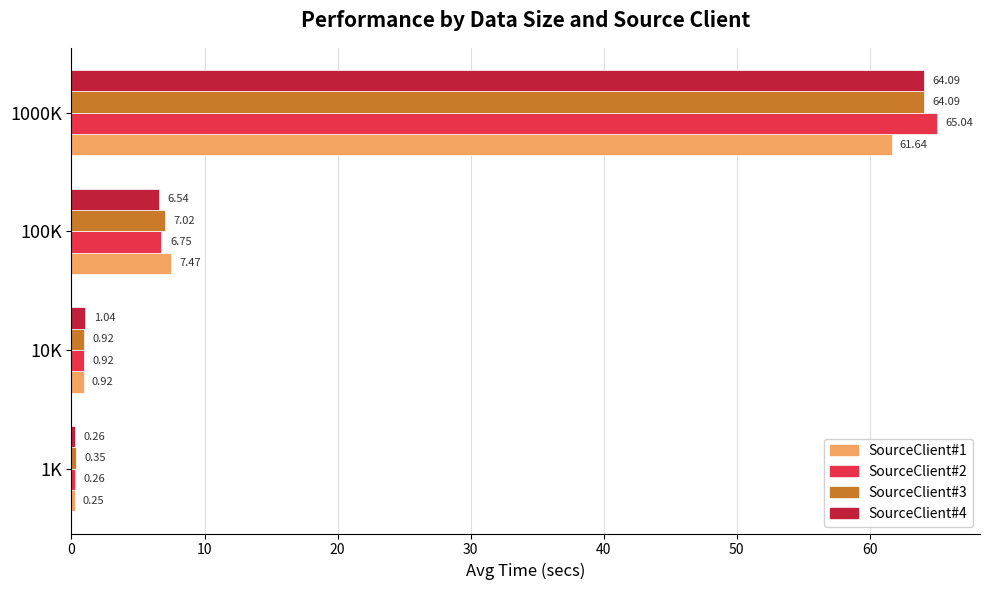

Which series has the widest spread of values?

SourceClient#2